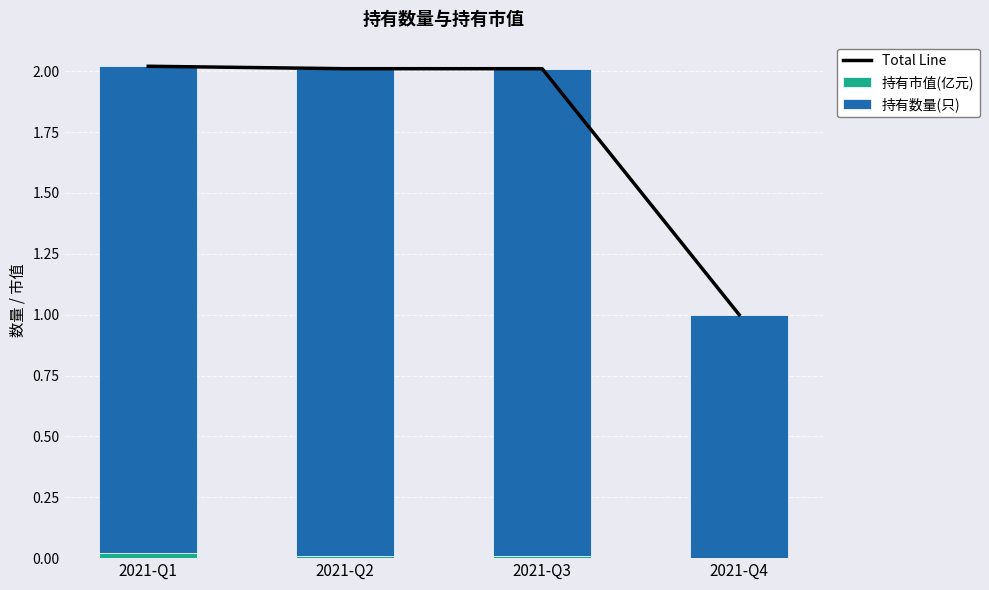

List the labels in order of 持有数量(只) value, smallest first.

2021-Q4, 2021-Q1, 2021-Q2, 2021-Q3